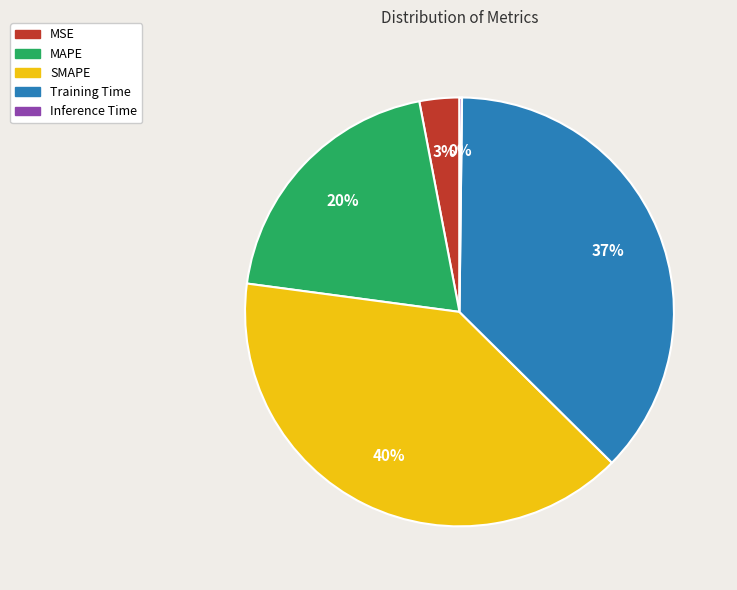

What is the largest slice in the pie chart?

SMAPE